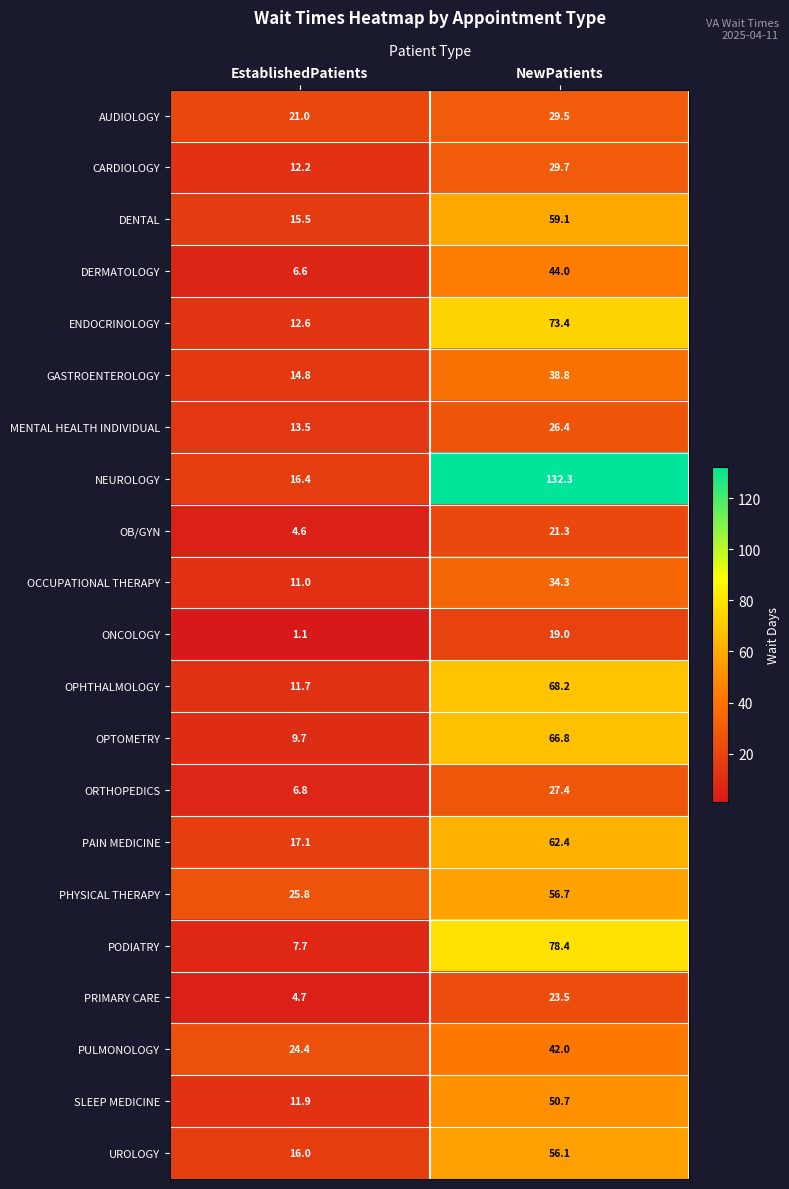

Where is OPHTHALMOLOGY nearest to the value 39?

EstablishedPatients